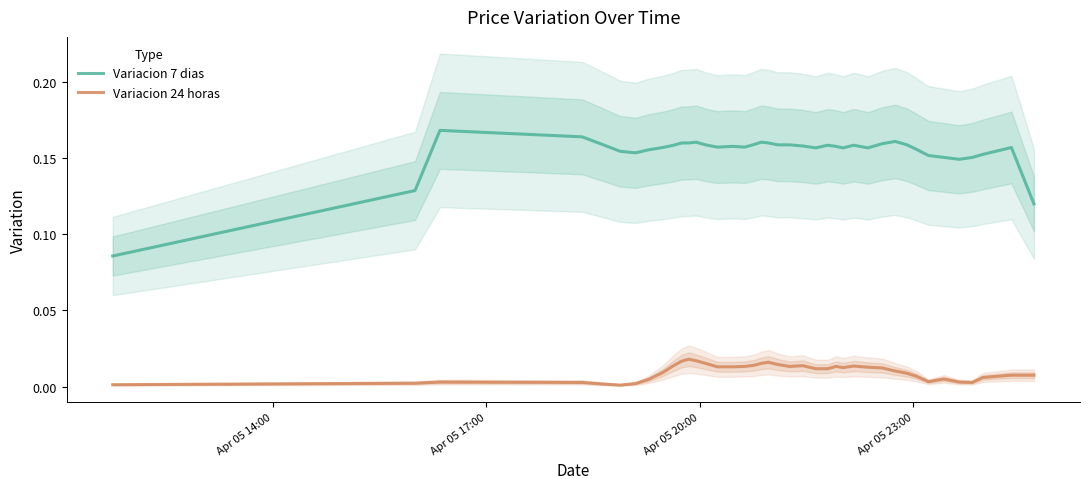

True or false: Variacion 24 horas and Variacion 7 dias cross at least once.

False